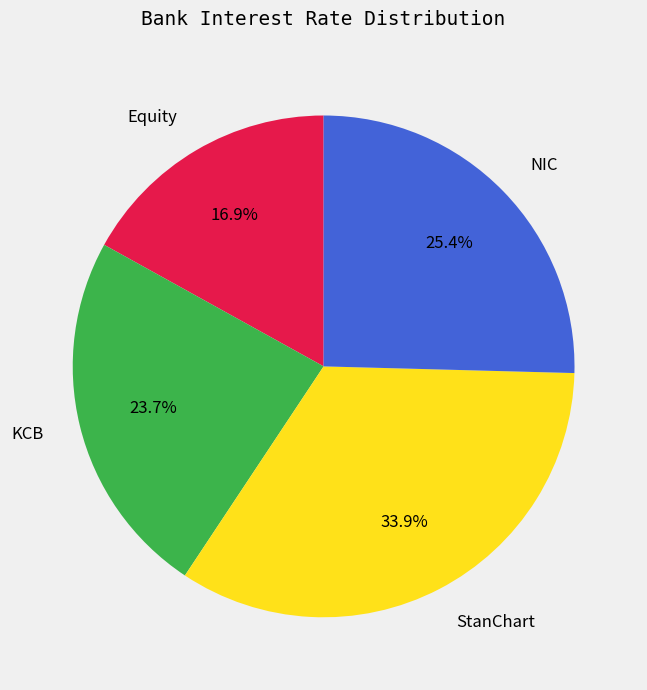

To the nearest percent, what percentage of the pie is Equity?

17%